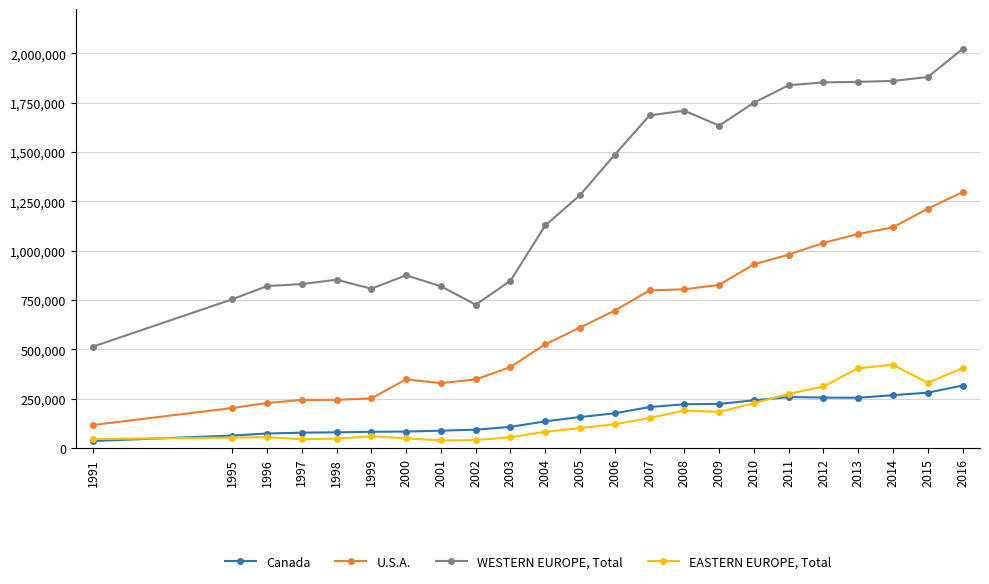

True or false: WESTERN EUROPE, Total and U.S.A. intersect in this chart.

False